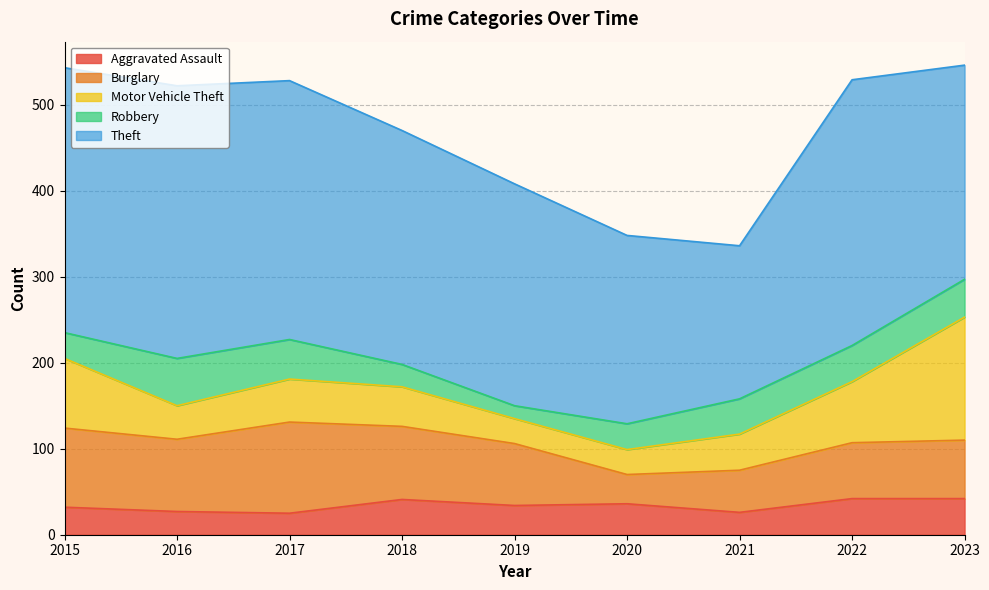

At which category does the chart reach its peak across all series?

2016